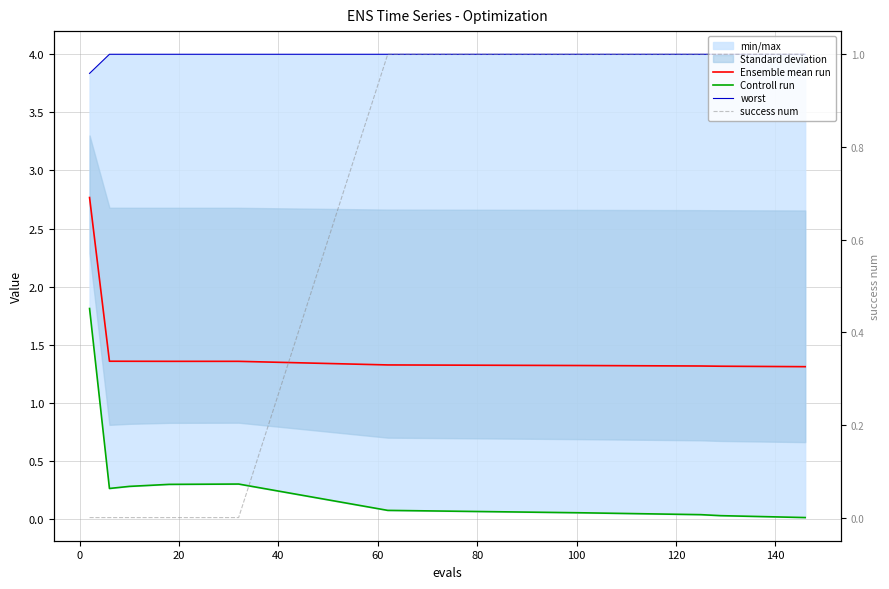

Is it true that Controll run equals 0.1 at 20?

False